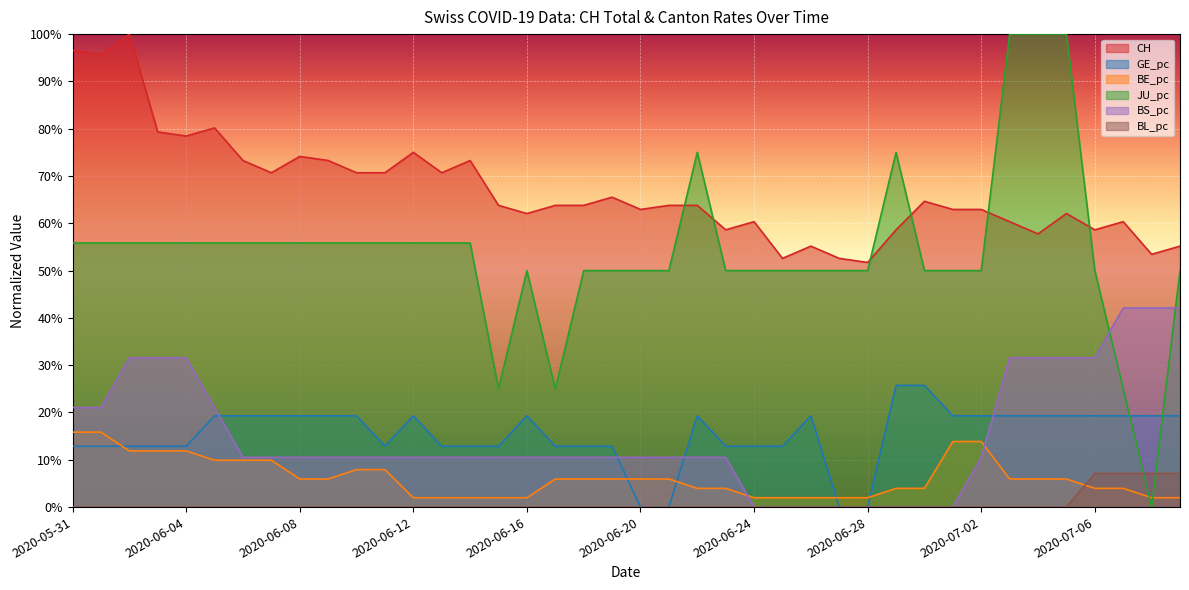

Reading right to left, extract all data points from this chart.

CH: 2020-07-09=0.6	2020-07-08=0.5	2020-07-07=0.6	2020-07-06=0.6	2020-07-05=0.6	2020-07-04=0.6	2020-07-03=0.6	2020-07-02=0.6	2020-07-01=0.6	2020-06-30=0.6	2020-06-29=0.6	2020-06-28=0.5	2020-06-27=0.5	2020-06-26=0.6	2020-06-25=0.5	2020-06-24=0.6	2020-06-23=0.6	2020-06-22=0.6	2020-06-21=0.6	2020-06-20=0.6	2020-06-19=0.7	2020-06-18=0.6	2020-06-17=0.6	2020-06-16=0.6	2020-06-15=0.6	2020-06-14=0.7	2020-06-13=0.7	2020-06-12=0.8	2020-06-11=0.7	2020-06-10=0.7	2020-06-09=0.7	2020-06-08=0.7	2020-06-07=0.7	2020-06-06=0.7	2020-06-05=0.8	2020-06-04=0.8	2020-06-03=0.8	2020-06-02=1.0	2020-06-01=1.0	2020-05-31=1.0
GE_pc: 2020-07-09=0.2	2020-07-08=0.2	2020-07-07=0.2	2020-07-06=0.2	2020-07-05=0.2	2020-07-04=0.2	2020-07-03=0.2	2020-07-02=0.2	2020-07-01=0.2	2020-06-30=0.3	2020-06-29=0.3	2020-06-28=0.0	2020-06-27=0.0	2020-06-26=0.2	2020-06-25=0.1	2020-06-24=0.1	2020-06-23=0.1	2020-06-22=0.2	2020-06-21=0.0	2020-06-20=0.0	2020-06-19=0.1	2020-06-18=0.1	2020-06-17=0.1	2020-06-16=0.2	2020-06-15=0.1	2020-06-14=0.1	2020-06-13=0.1	2020-06-12=0.2	2020-06-11=0.1	2020-06-10=0.2	2020-06-09=0.2	2020-06-08=0.2	2020-06-07=0.2	2020-06-06=0.2	2020-06-05=0.2	2020-06-04=0.1	2020-06-03=0.1	2020-06-02=0.1	2020-06-01=0.1	2020-05-31=0.1
BE_pc: 2020-07-09=0.0	2020-07-08=0.0	2020-07-07=0.0	2020-07-06=0.0	2020-07-05=0.1	2020-07-04=0.1	2020-07-03=0.1	2020-07-02=0.1	2020-07-01=0.1	2020-06-30=0.0	2020-06-29=0.0	2020-06-28=0.0	2020-06-27=0.0	2020-06-26=0.0	2020-06-25=0.0	2020-06-24=0.0	2020-06-23=0.0	2020-06-22=0.0	2020-06-21=0.1	2020-06-20=0.1	2020-06-19=0.1	2020-06-18=0.1	2020-06-17=0.1	2020-06-16=0.0	2020-06-15=0.0	2020-06-14=0.0	2020-06-13=0.0	2020-06-12=0.0	2020-06-11=0.1	2020-06-10=0.1	2020-06-09=0.1	2020-06-08=0.1	2020-06-07=0.1	2020-06-06=0.1	2020-06-05=0.1	2020-06-04=0.1	2020-06-03=0.1	2020-06-02=0.1	2020-06-01=0.2	2020-05-31=0.2
JU_pc: 2020-07-09=0.5	2020-07-08=0.0	2020-07-07=0.2	2020-07-06=0.5	2020-07-05=1.0	2020-07-04=1.0	2020-07-03=1.0	2020-07-02=0.5	2020-07-01=0.5	2020-06-30=0.5	2020-06-29=0.8	2020-06-28=0.5	2020-06-27=0.5	2020-06-26=0.5	2020-06-25=0.5	2020-06-24=0.5	2020-06-23=0.5	2020-06-22=0.8	2020-06-21=0.5	2020-06-20=0.5	2020-06-19=0.5	2020-06-18=0.5	2020-06-17=0.2	2020-06-16=0.5	2020-06-15=0.2	2020-06-14=0.6	2020-06-13=0.6	2020-06-12=0.6	2020-06-11=0.6	2020-06-10=0.6	2020-06-09=0.6	2020-06-08=0.6	2020-06-07=0.6	2020-06-06=0.6	2020-06-05=0.6	2020-06-04=0.6	2020-06-03=0.6	2020-06-02=0.6	2020-06-01=0.6	2020-05-31=0.6
BS_pc: 2020-07-09=0.4	2020-07-08=0.4	2020-07-07=0.4	2020-07-06=0.3	2020-07-05=0.3	2020-07-04=0.3	2020-07-03=0.3	2020-07-02=0.1	2020-07-01=0.0	2020-06-30=0.0	2020-06-29=0.0	2020-06-28=0.0	2020-06-27=0.0	2020-06-26=0.0	2020-06-25=0.0	2020-06-24=0.0	2020-06-23=0.1	2020-06-22=0.1	2020-06-21=0.1	2020-06-20=0.1	2020-06-19=0.1	2020-06-18=0.1	2020-06-17=0.1	2020-06-16=0.1	2020-06-15=0.1	2020-06-14=0.1	2020-06-13=0.1	2020-06-12=0.1	2020-06-11=0.1	2020-06-10=0.1	2020-06-09=0.1	2020-06-08=0.1	2020-06-07=0.1	2020-06-06=0.1	2020-06-05=0.2	2020-06-04=0.3	2020-06-03=0.3	2020-06-02=0.3	2020-06-01=0.2	2020-05-31=0.2
BL_pc: 2020-07-09=0.1	2020-07-08=0.1	2020-07-07=0.1	2020-07-06=0.1	2020-07-05=0.0	2020-07-04=0.0	2020-07-03=0.0	2020-07-02=0.0	2020-07-01=0.0	2020-06-30=0.0	2020-06-29=0.0	2020-06-28=0.0	2020-06-27=0.0	2020-06-26=0.0	2020-06-25=0.0	2020-06-24=0.0	2020-06-23=0.0	2020-06-22=0.0	2020-06-21=0.0	2020-06-20=0.0	2020-06-19=0.0	2020-06-18=0.0	2020-06-17=0.0	2020-06-16=0.0	2020-06-15=0.0	2020-06-14=0.0	2020-06-13=0.0	2020-06-12=0.0	2020-06-11=0.0	2020-06-10=0.0	2020-06-09=0.0	2020-06-08=0.0	2020-06-07=0.0	2020-06-06=0.0	2020-06-05=0.0	2020-06-04=0.0	2020-06-03=0.0	2020-06-02=0.0	2020-06-01=0.0	2020-05-31=0.0